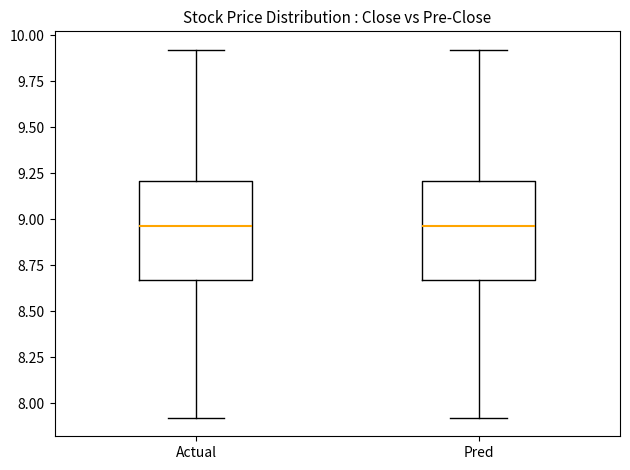

Reading left to right, read every box against the y-axis: the position of its median line, the range the box covers, and the ends of its whiskers. The values are not printed on the chart, so give them approximately, as read against the axis.

Actual: median 8.95, box 8.65 to 9.20, whiskers 7.90 to 9.90
Pred: median 8.95, box 8.65 to 9.20, whiskers 7.90 to 9.90